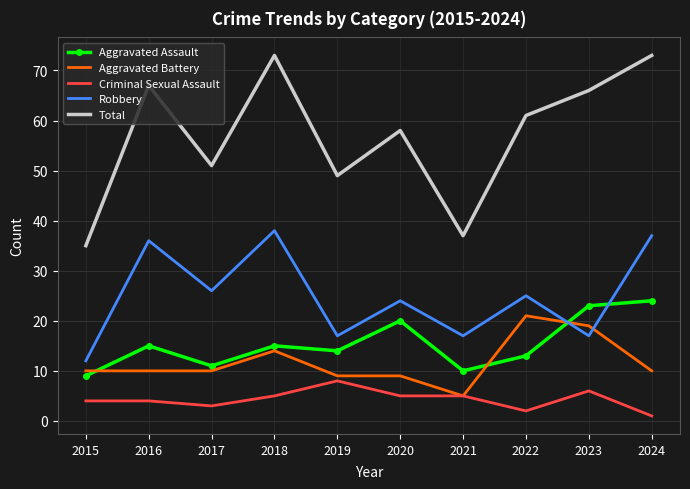

True or false: Aggravated Battery has a value of 10 at 2024.

True